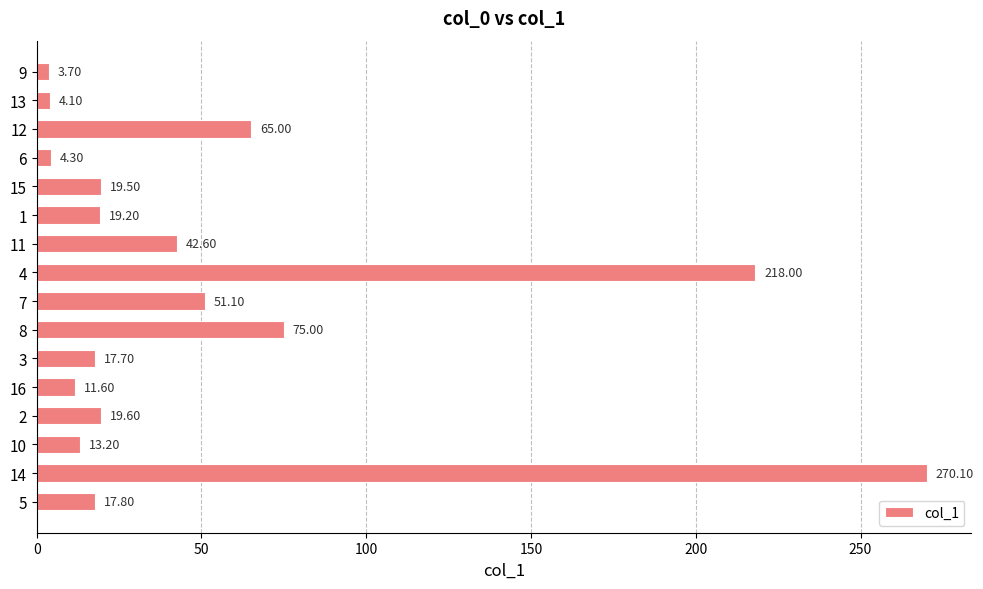

Count the number of values greater than 19.

9